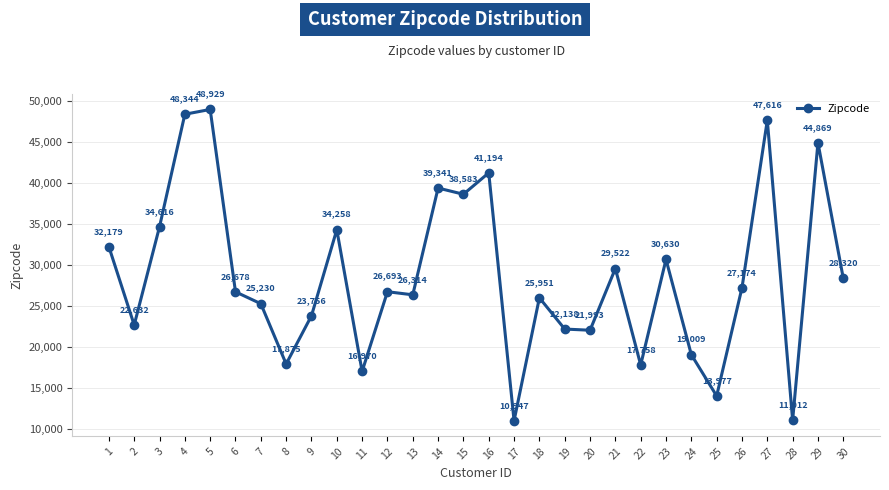

Rank the categories by value from highest to lowest.

5, 4, 27, 29, 16, 14, 15, 3, 10, 1, 23, 21, 30, 26, 12, 6, 13, 18, 7, 9, 2, 19, 20, 24, 8, 22, 11, 25, 28, 17